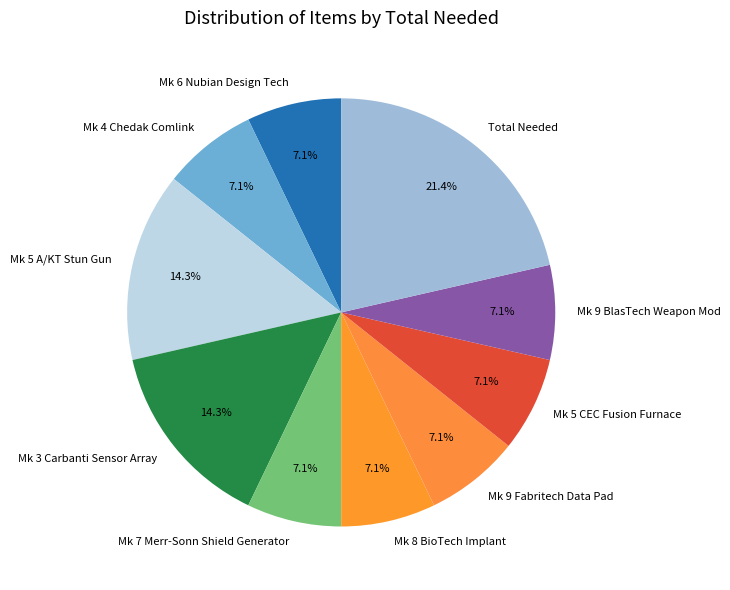

Does Mk 3 Carbanti Sensor Array account for over 50% of the chart?

No